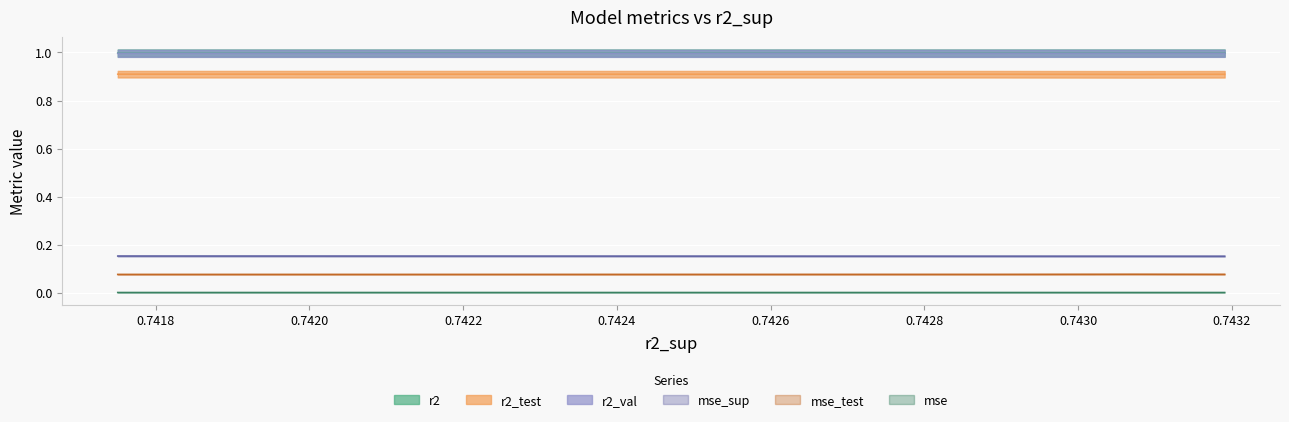

Does the chart display data point markers on the line(s)?

No